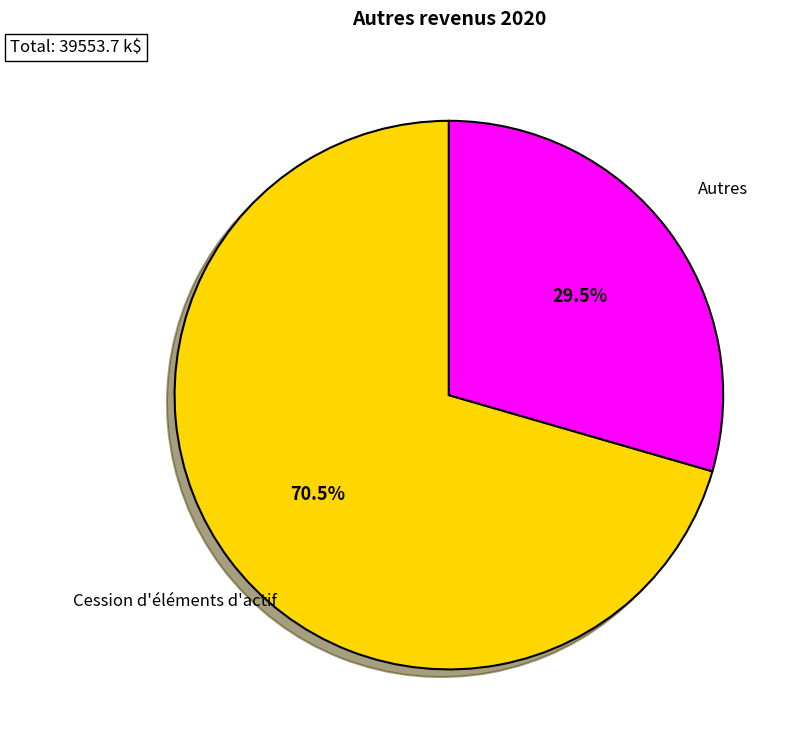

Is there a majority slice in this chart?

Yes